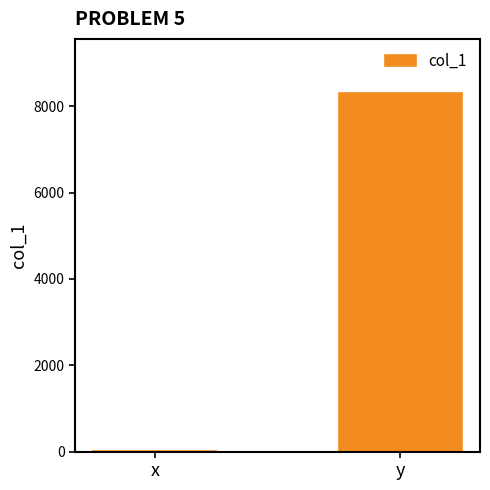

Between x and y, which is larger?

y